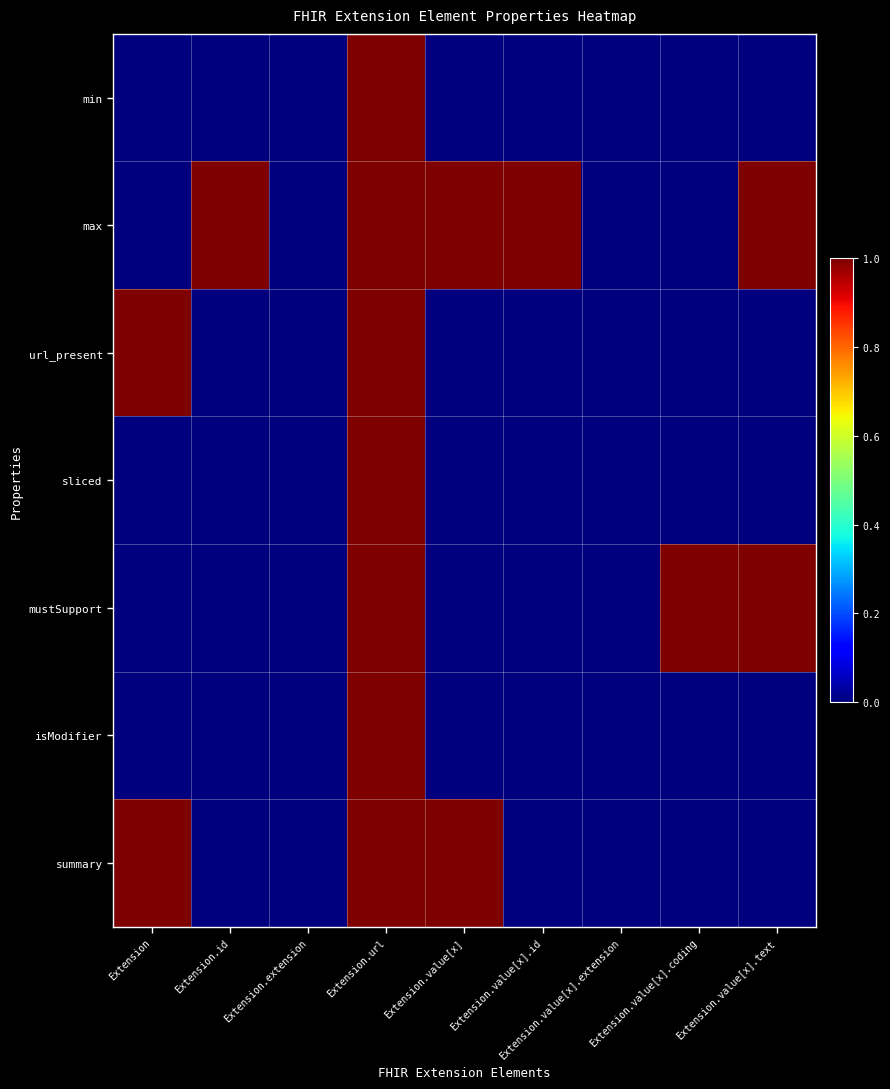

At which category is the sum across all series the highest?

Extension.url